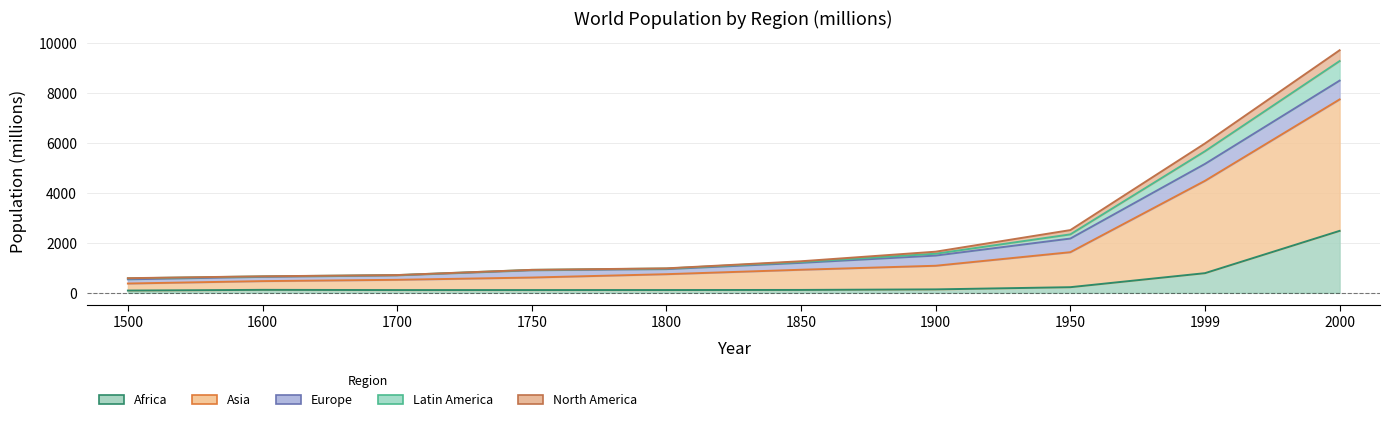

The value of Asia at 2000 is 6732. True or false?

False